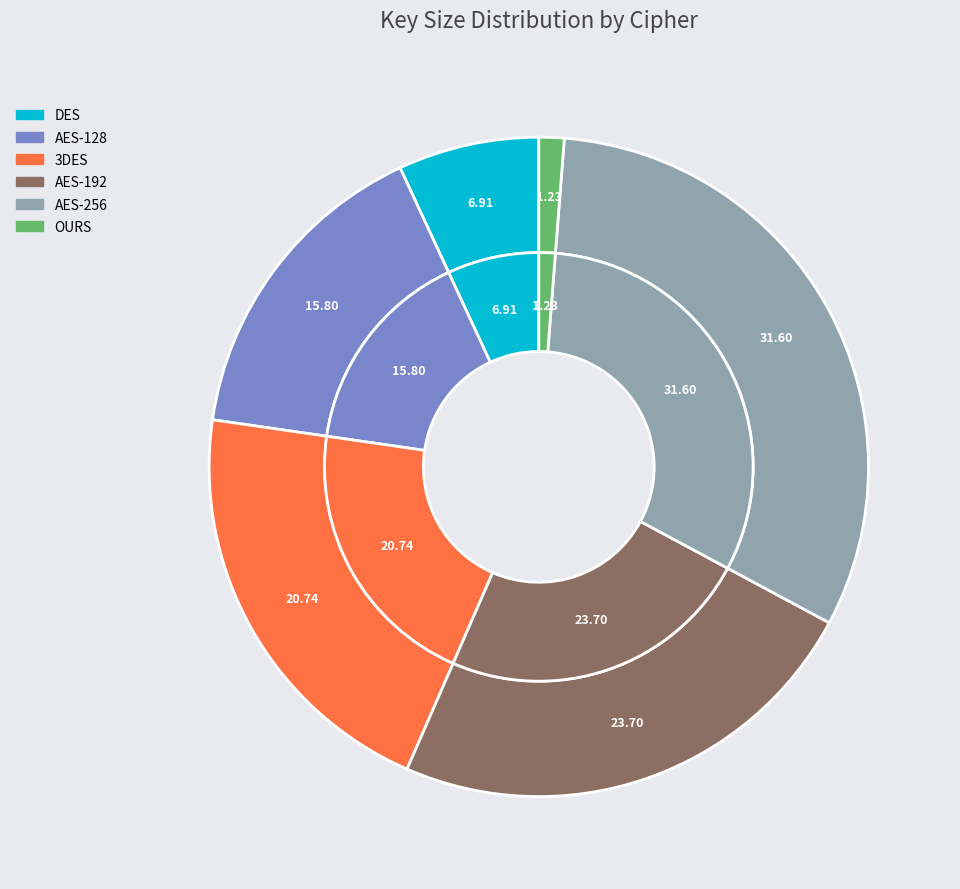

The AES-128 slice represents 16% of the pie. True or false?

True